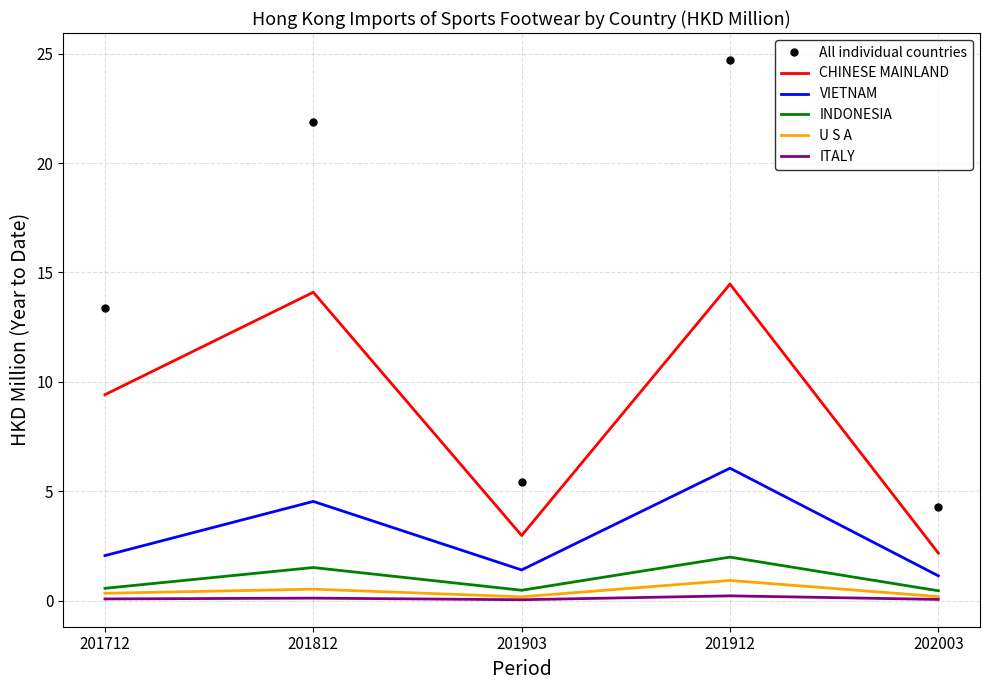

Rank the series by their maximum value, from highest to lowest.

All individual countries, CHINESE MAINLAND, VIETNAM, INDONESIA, U S A, ITALY